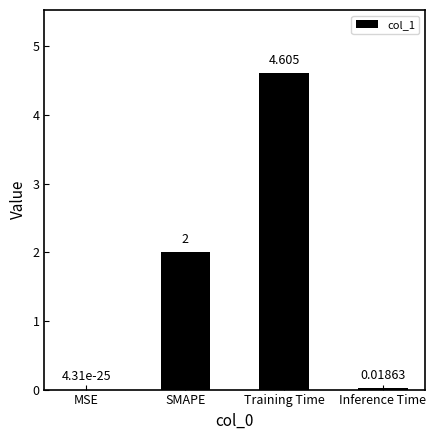

What is the ratio of the value at SMAPE to the value at Training Time?

0.4